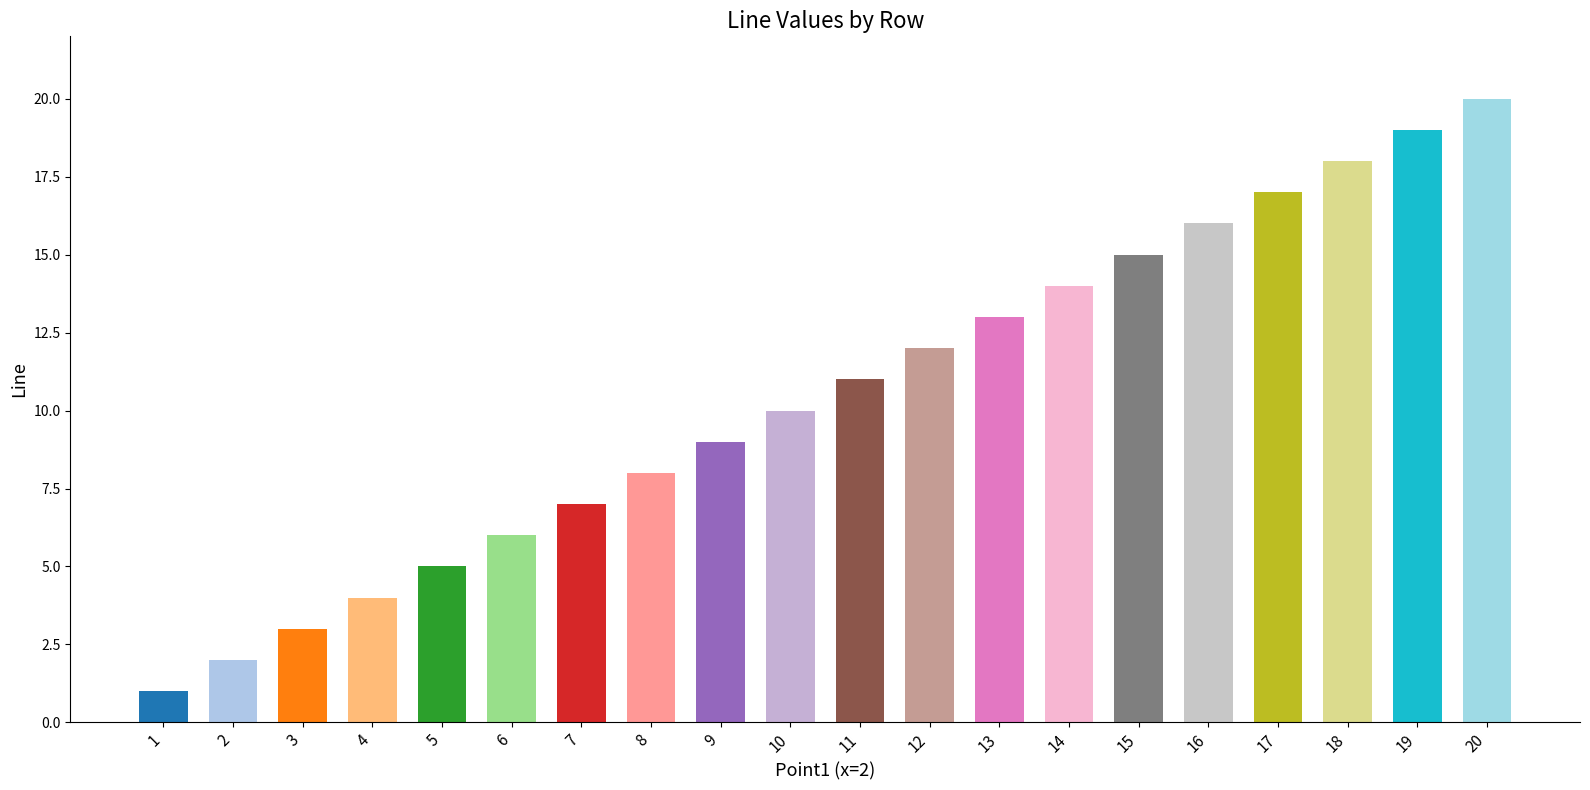

Reading left to right, list all the values displayed in this chart.

1=1	2=2	3=3	4=4	5=5	6=6	7=7	8=8	9=9	10=10	11=11	12=12	13=13	14=14	15=15	16=16	17=17	18=18	19=19	20=20